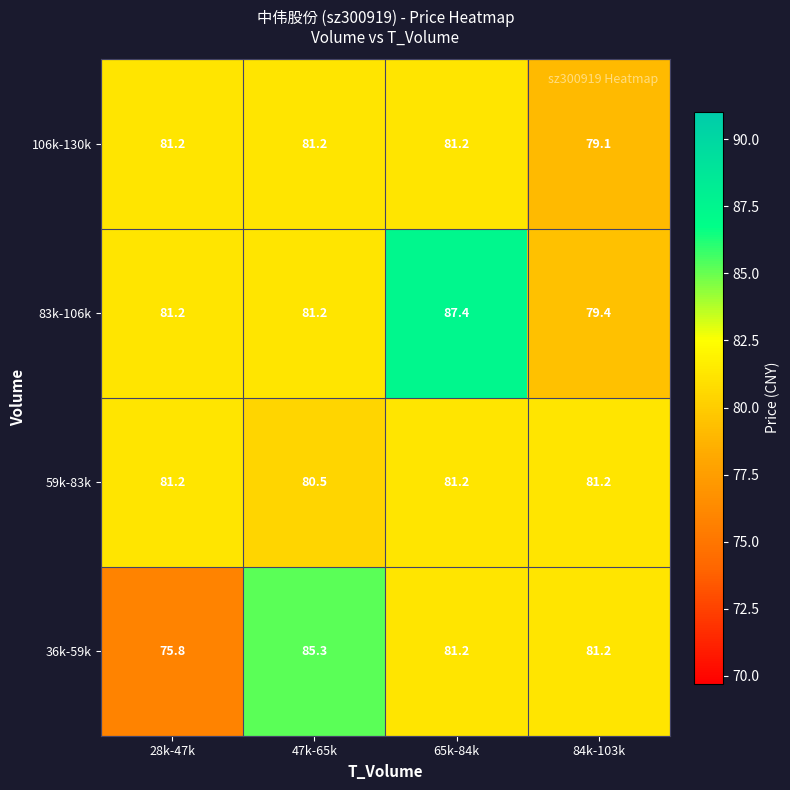

Count the number of categories in the chart.

4